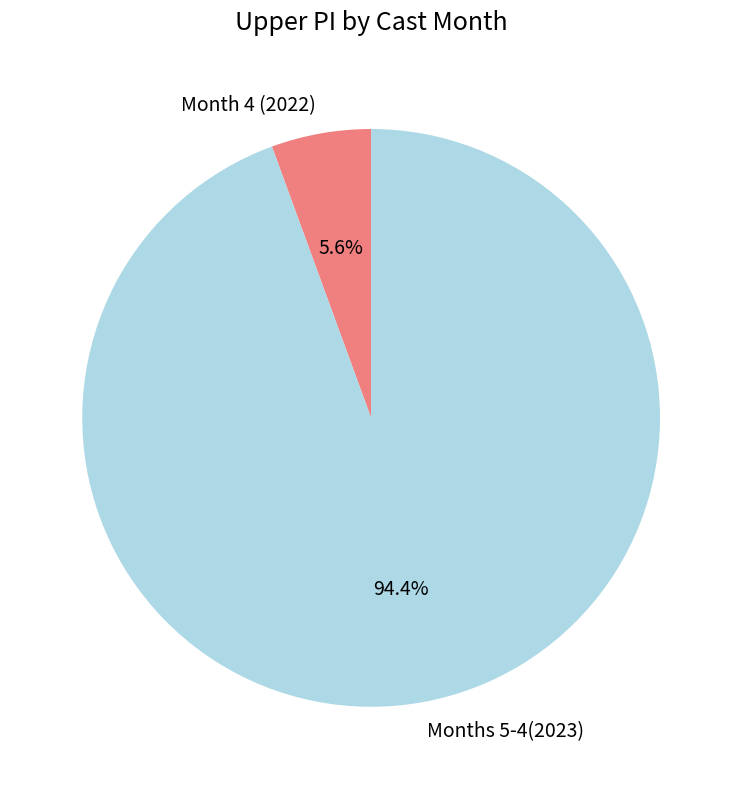

Does any single category account for the majority?

Yes